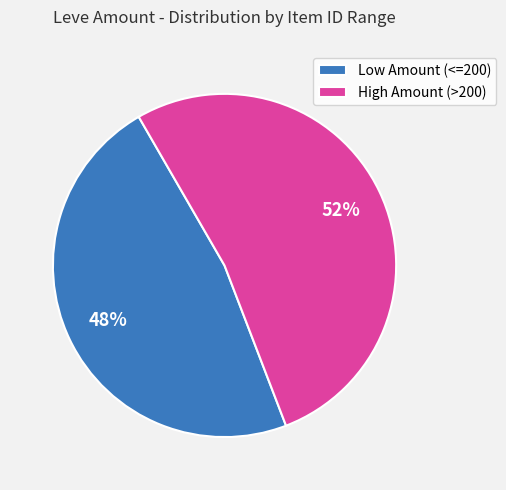

Is the sum of Low Amount (<=200) and High Amount (>200) greater than half?

Yes